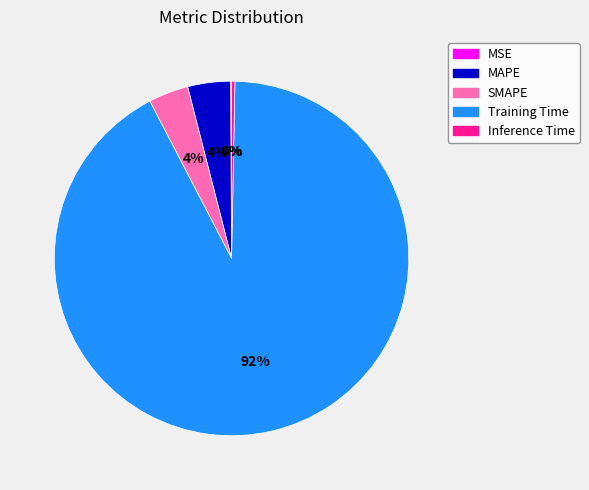

Is it true that MAPE is 4% of the pie?

True